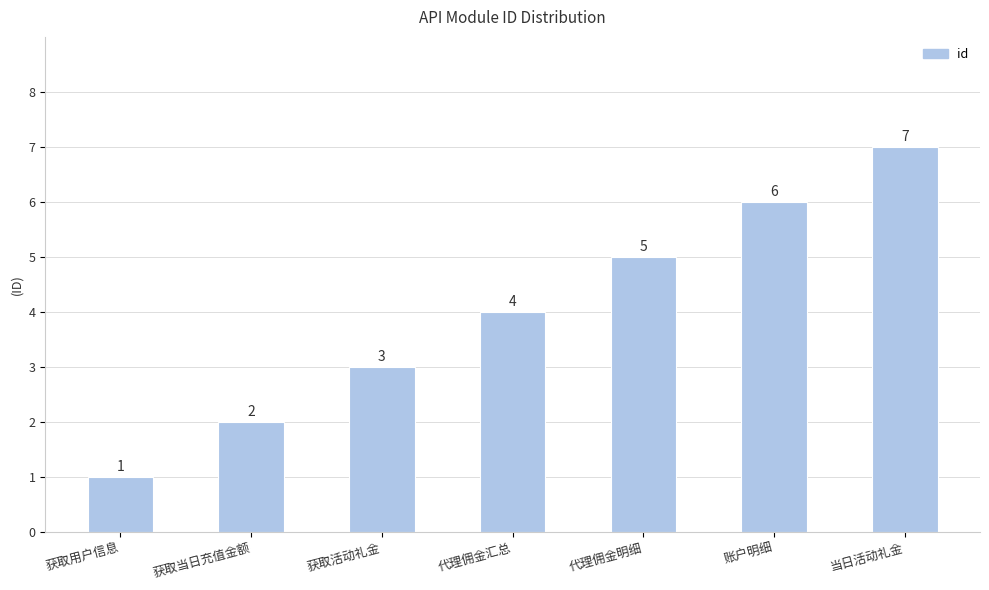

What is the minimum value shown in the chart?

1